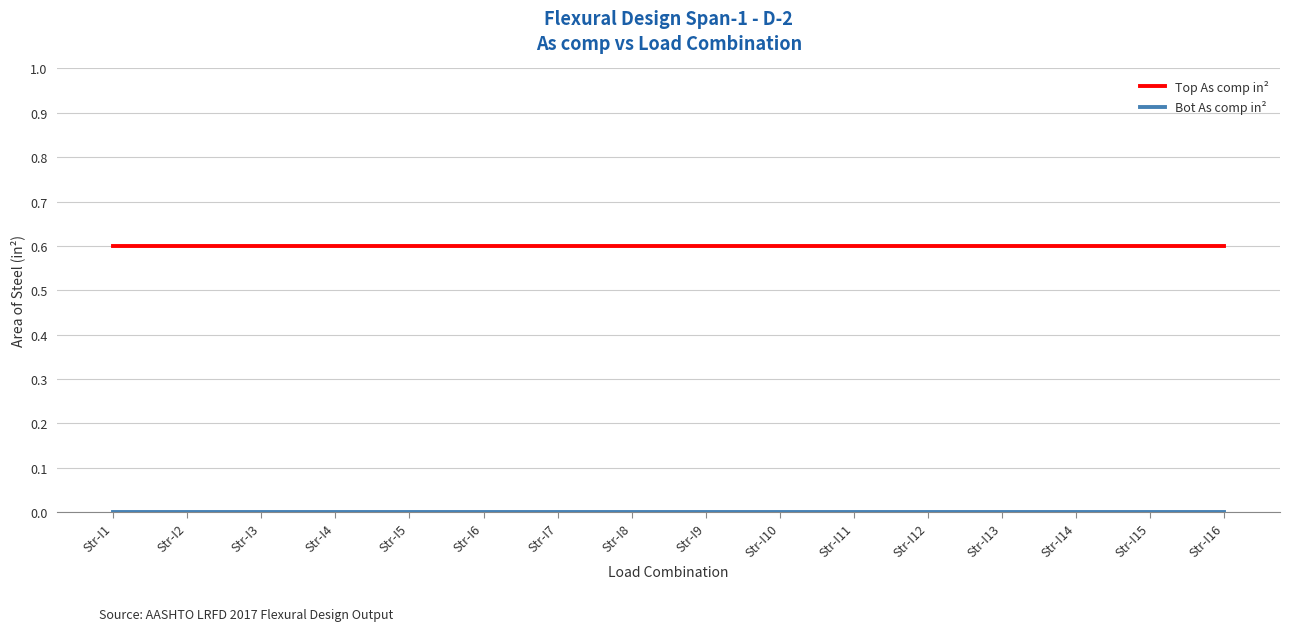

Which series has the largest total across all categories?

Top As comp in²